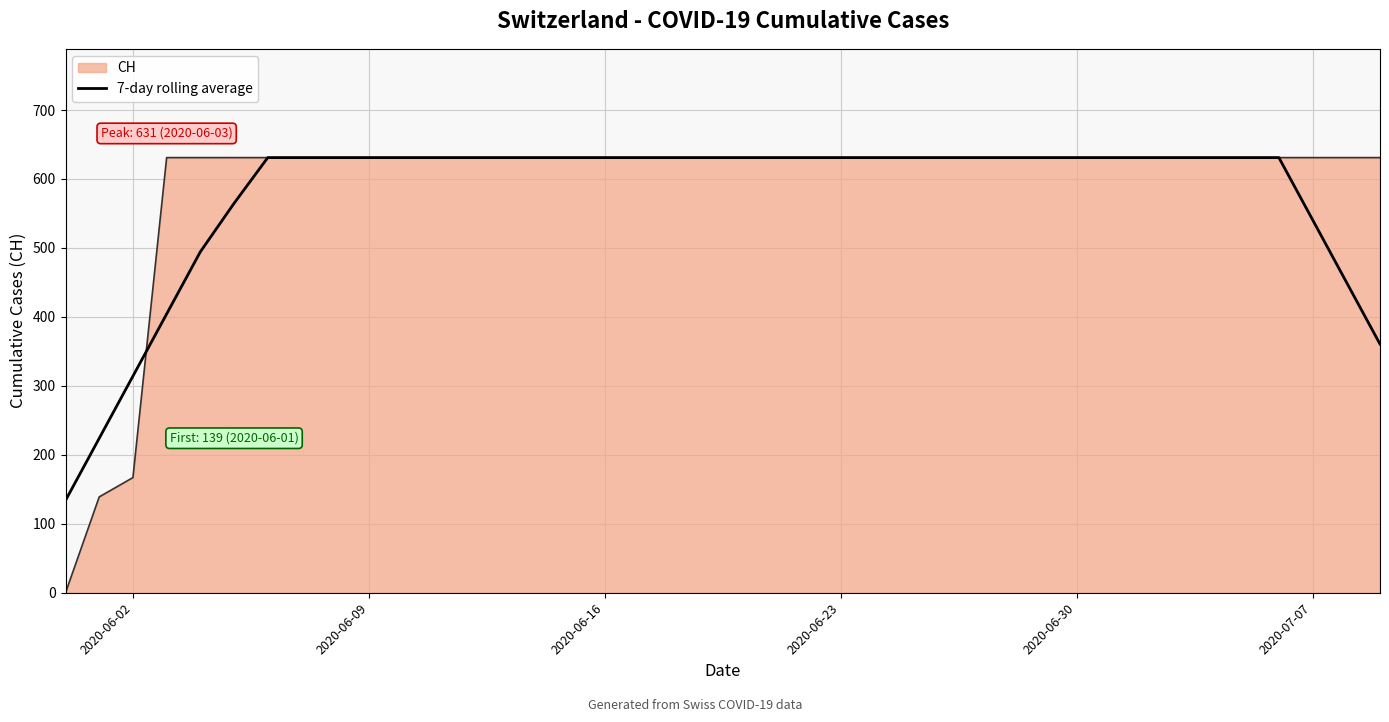

What is the lowest value of the 7-day rolling average series?

133.9